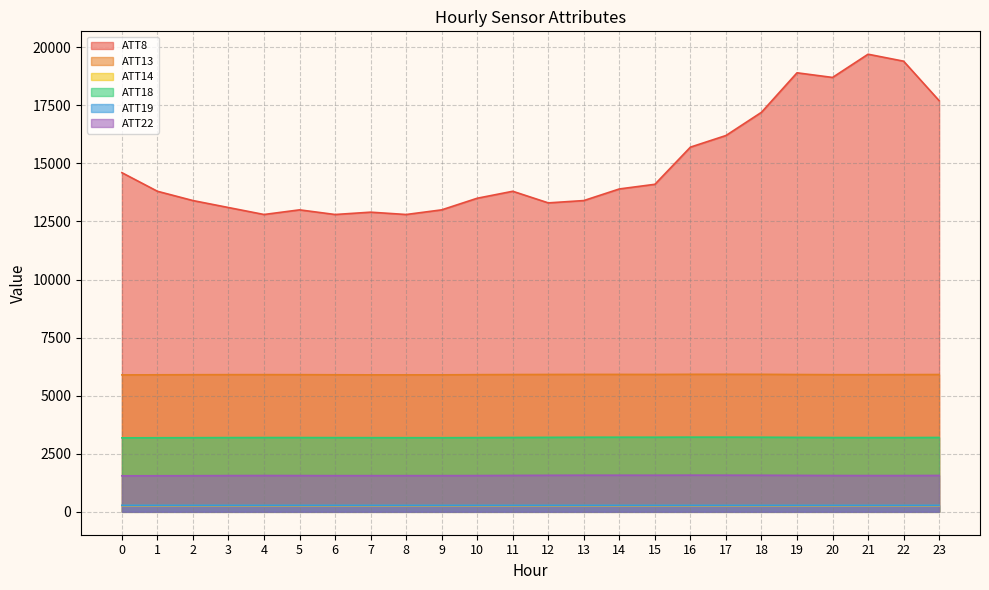

True or false: ATT19 has more than 0 interior local peaks.

True